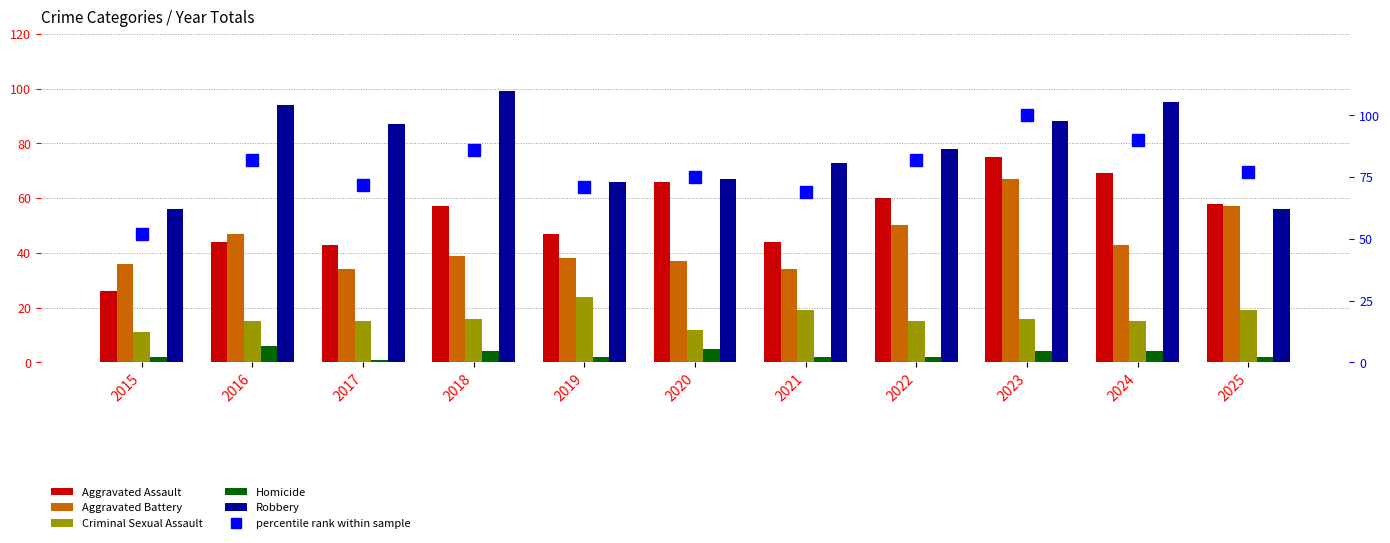

Reading left to right, transcribe all the data shown in this chart.

Aggravated Assault: 26	44	43	57	47	66	44	60	75	69	58
Aggravated Battery: 36	47	34	39	38	37	34	50	67	43	57
Criminal Sexual Assault: 11	15	15	16	24	12	19	15	16	15	19
Homicide: 2	6	1	4	2	5	2	2	4	4	2
Robbery: 56	94	87	99	66	67	73	78	88	95	56
percentile rank within sample: 52	82	72	86	71	75	69	82	100	90	77